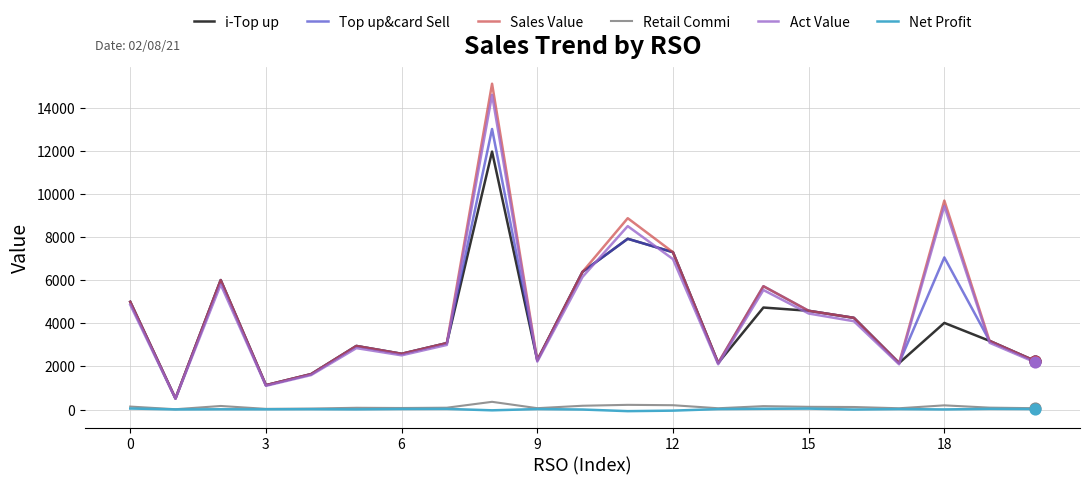

What are all the series names shown in the legend?

i-Top up, Top up&card Sell, Sales Value, Retail Commi, Act Value, Net Profit